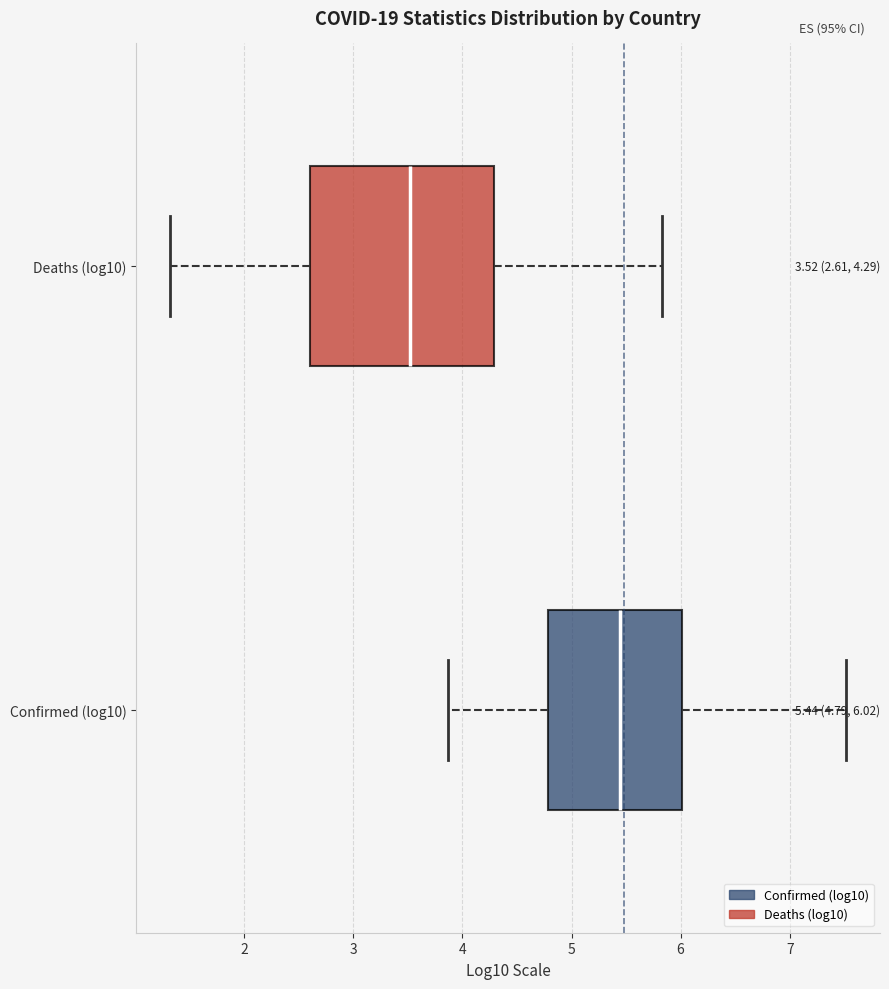

Comparing the boxes themselves (not the whiskers), which one is the widest?

Deaths (log10)